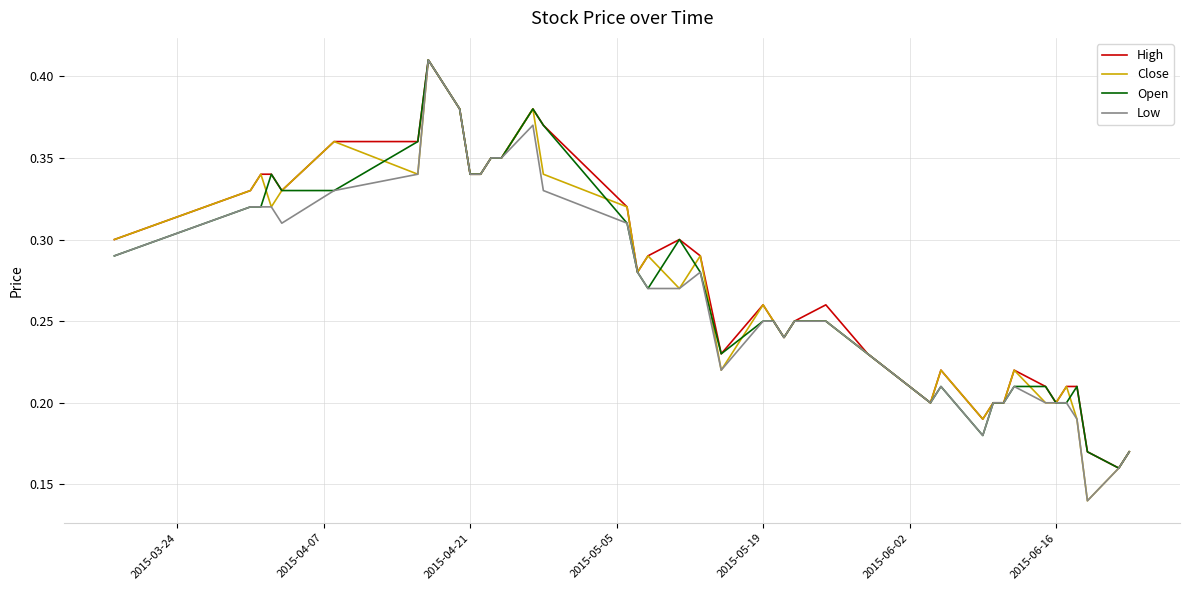

List the series in order of their peak value, highest first.

High, Close, Open, Low